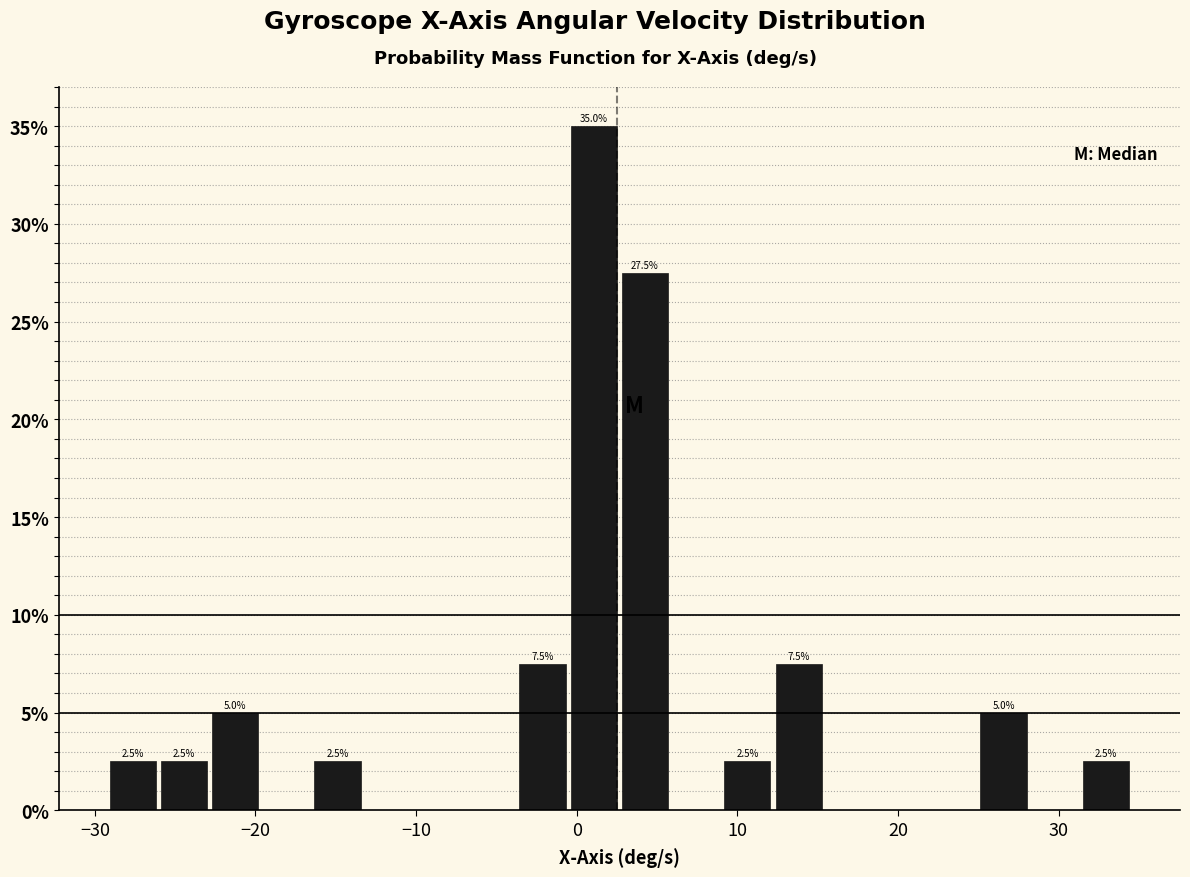

Read against the x-axis, roughly where is the centre of the tallest bar?

1